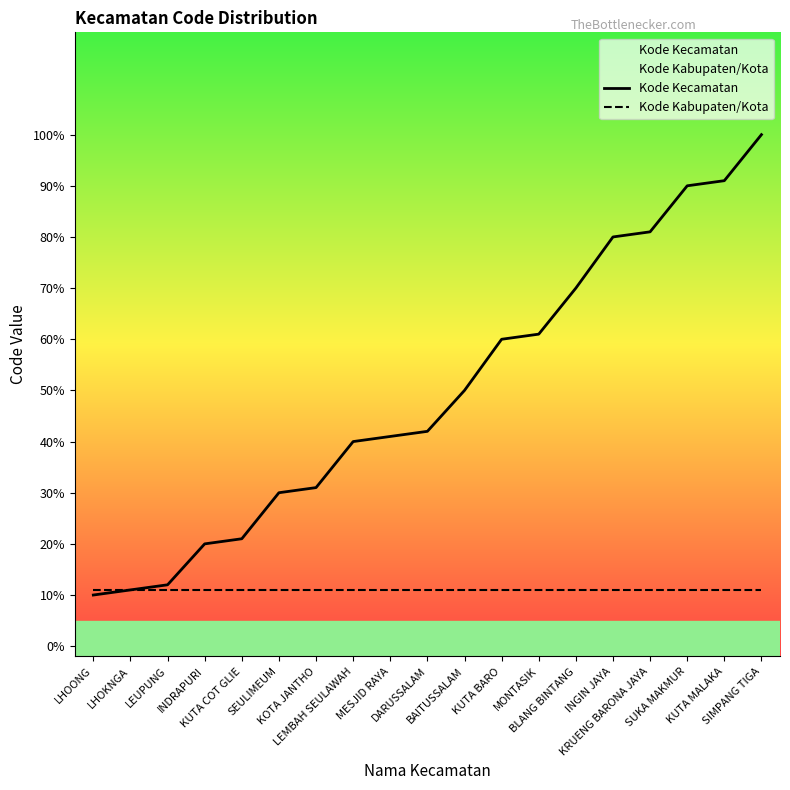

At which category does the chart reach its peak across all series?

SIMPANG TIGA